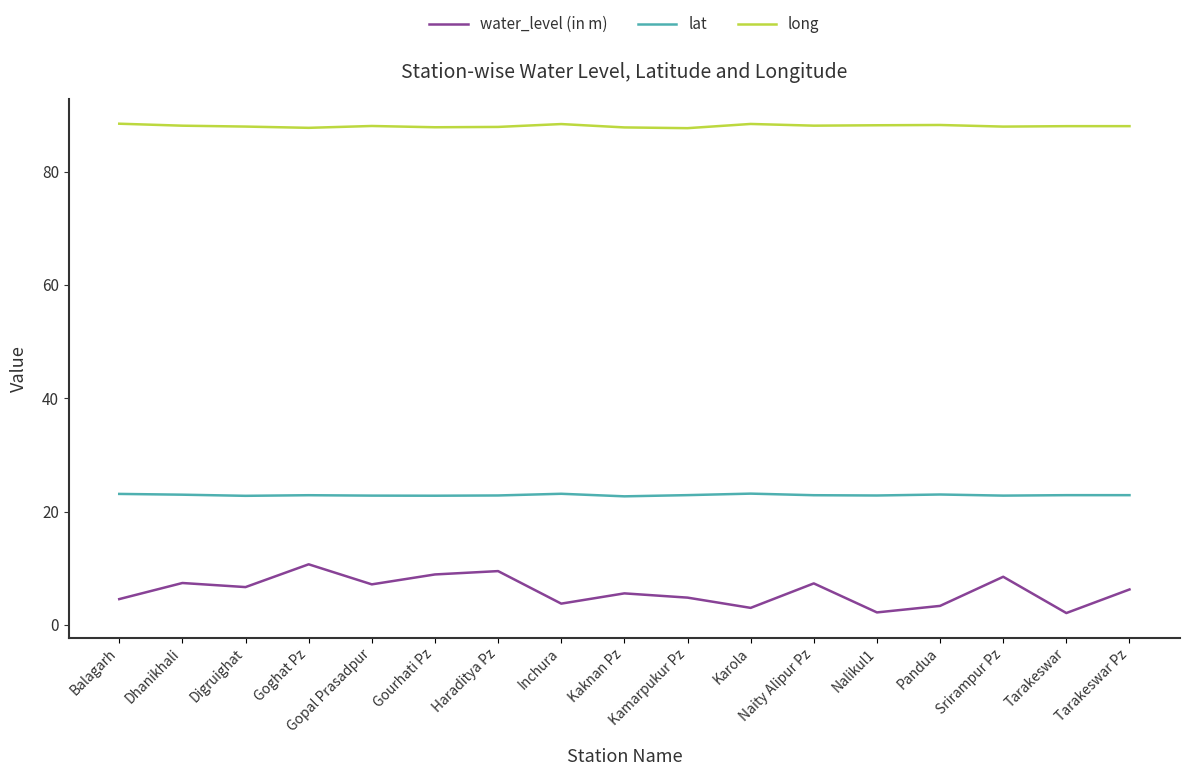

What is the sum of all lat values?

389.4